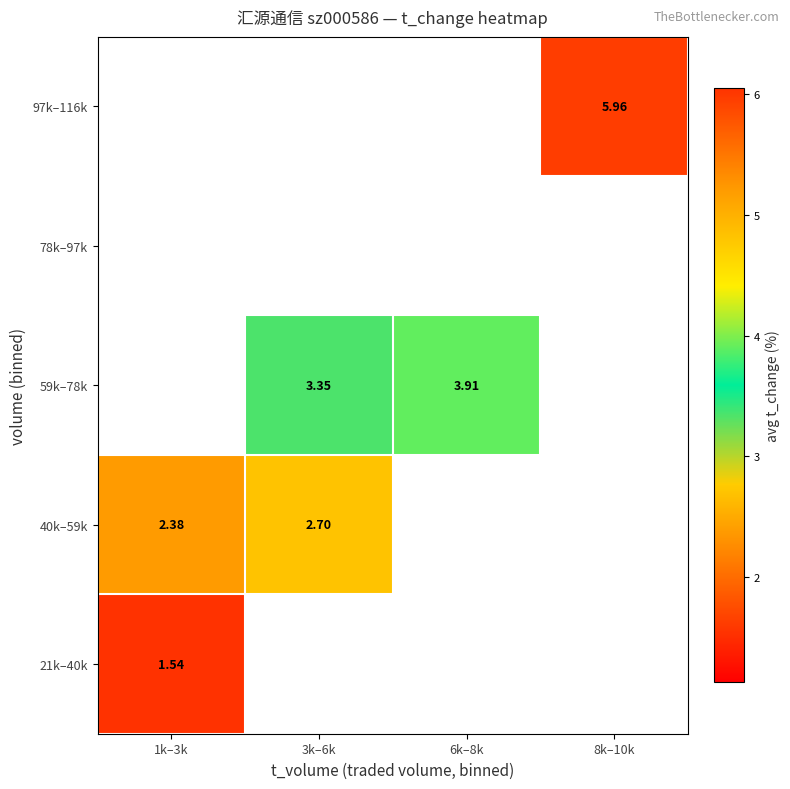

Which series has the largest range (max minus min)?

40k–59k